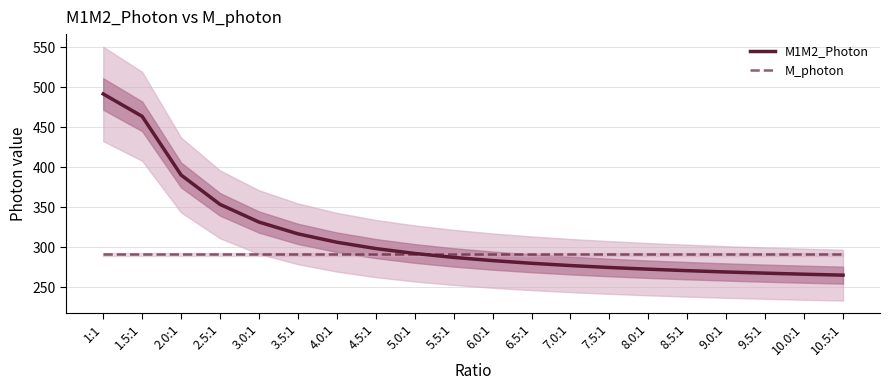

What is the maximum value shown in the chart?

491.6